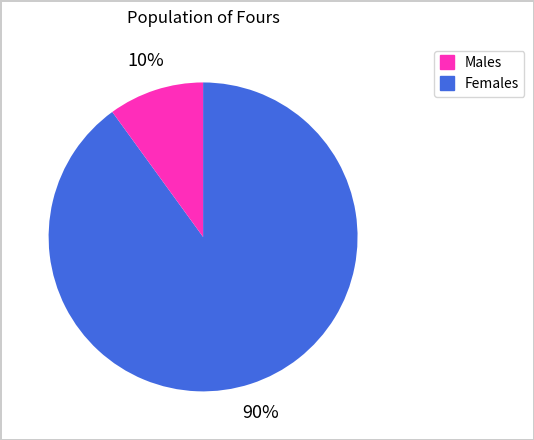

How many slices are in this pie chart?

2